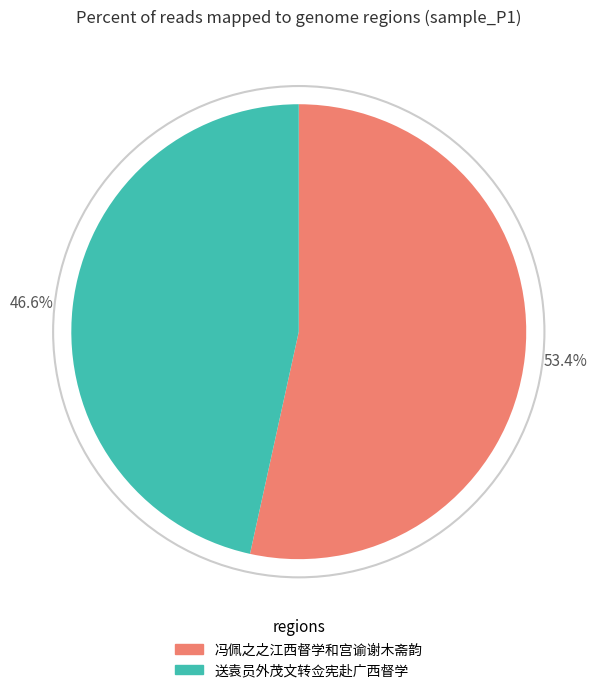

Approximately how many times larger is the value at 冯佩之之江西督学和宫谕谢木斋韵 compared to 送袁员外茂文转佥宪赴广西督学?

1.1